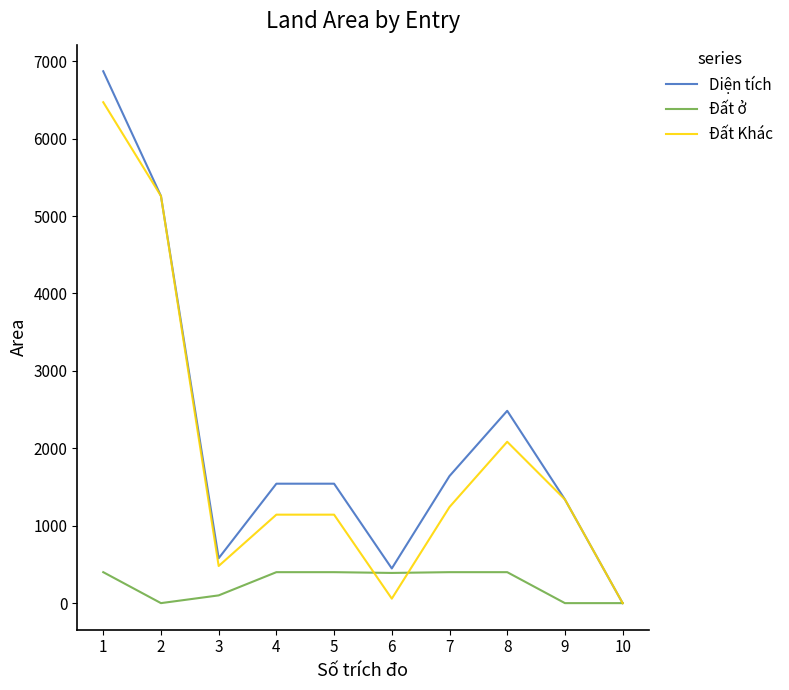

At which category is the sum across all series the highest?

1